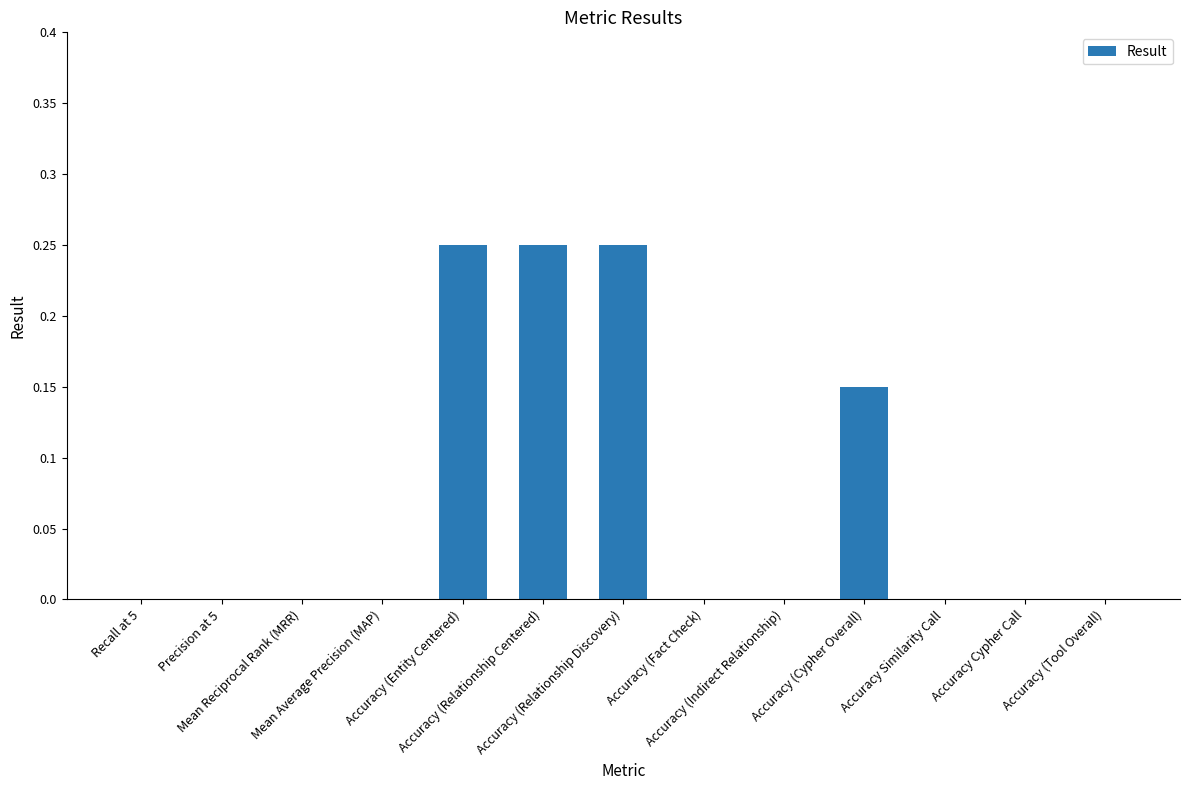

Is it true that the value at Accuracy (Relationship Discovery) is 0.2?

True